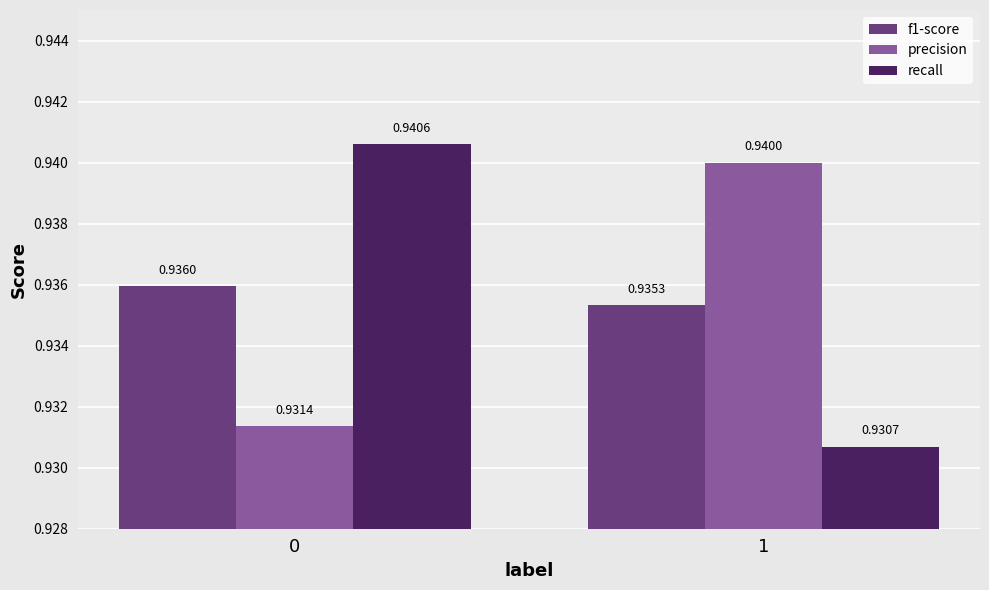

At which category does the chart reach its minimum across all series?

1